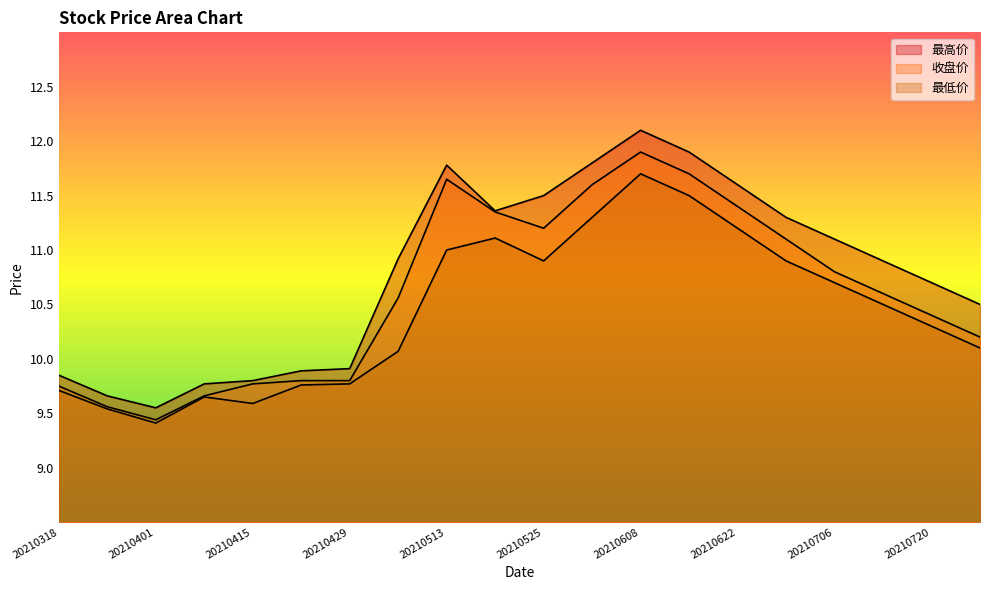

Is the value of 收盘价 at 20210727 greater than the value of 最高价 at 20210518?

No